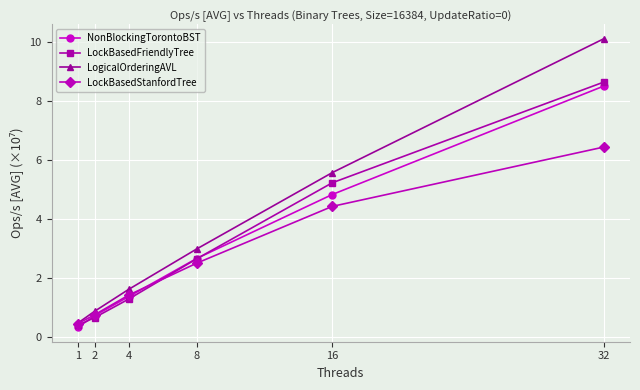

How many distinct data groups are displayed?

4